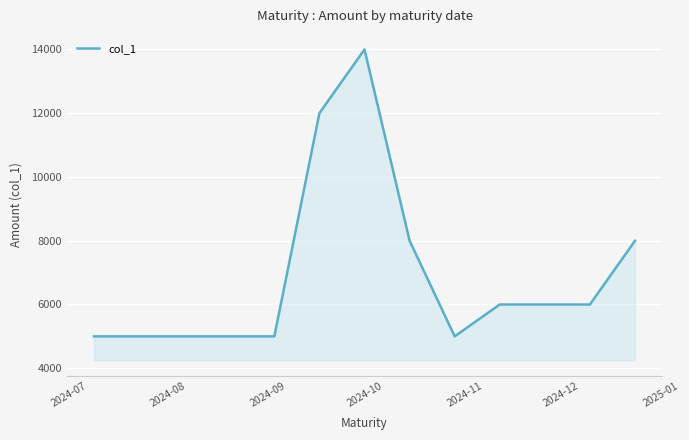

What is the difference between the maximum and minimum values?

9000